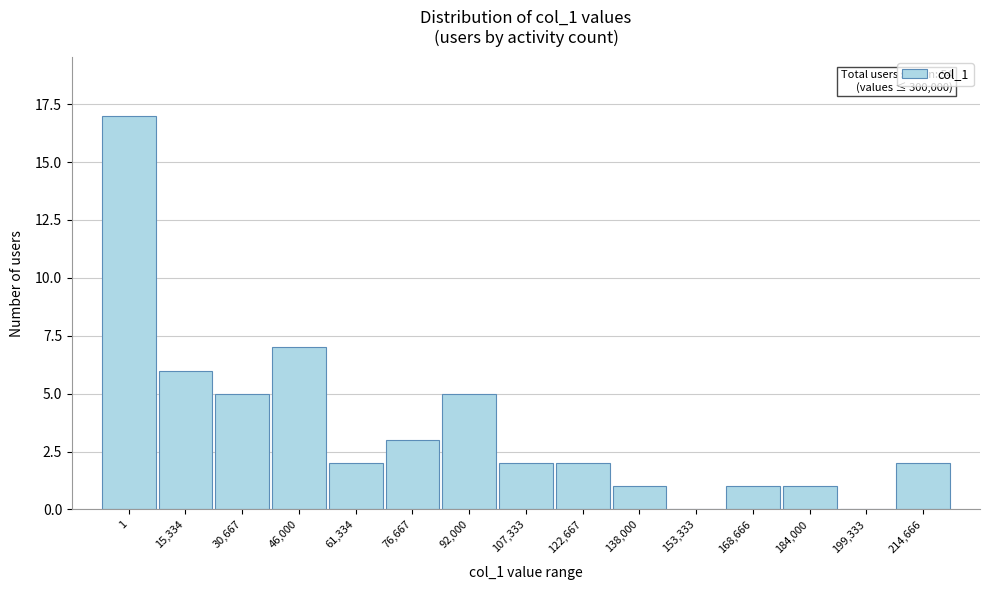

Reading left to right, extract all data points from this chart.

1=17	15,334=6	30,667=5	46,000=7	61,334=2	76,667=3	92,000=5	107,333=2	122,667=2	138,000=1	153,333=0	168,666=1	184,000=1	199,333=0	214,666=2